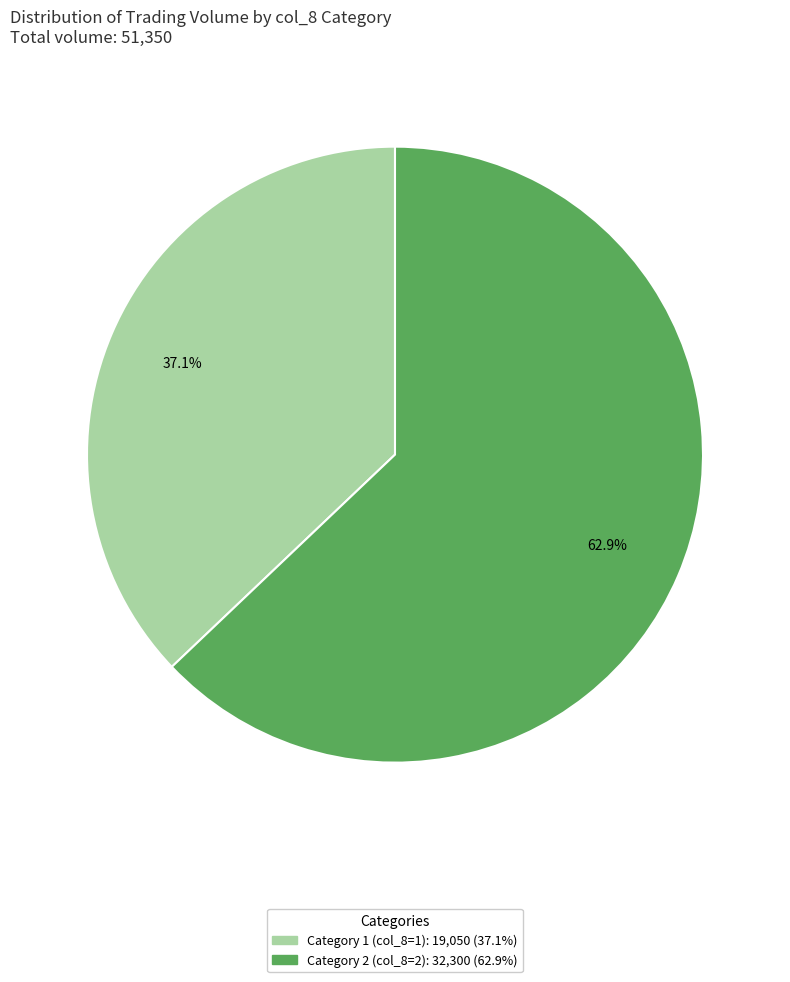

Is there any slice that represents more than half of the pie?

Yes